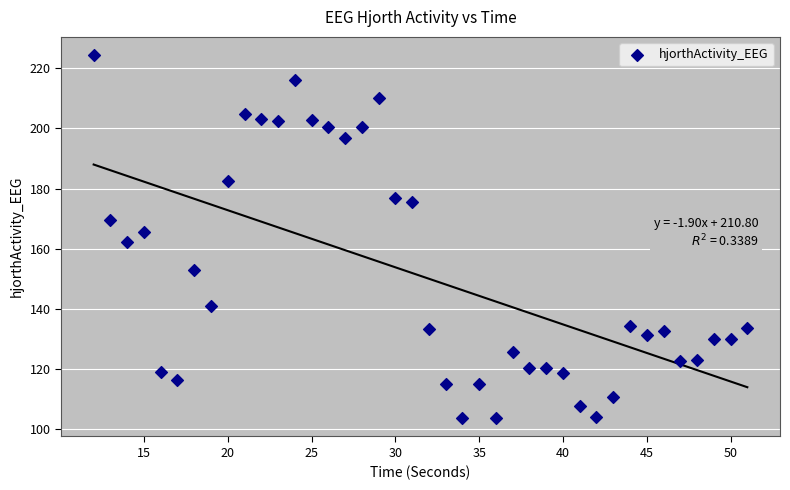

What is the range of X values (max minus min)?

39.0